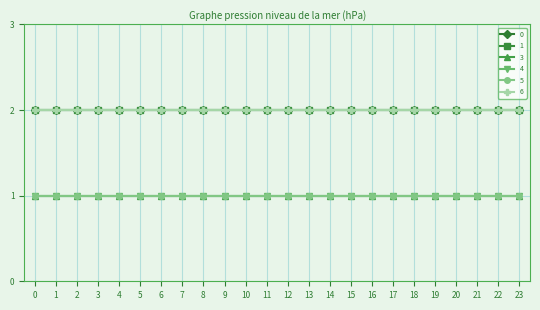

Is this an area chart (filled region under the line)?

No